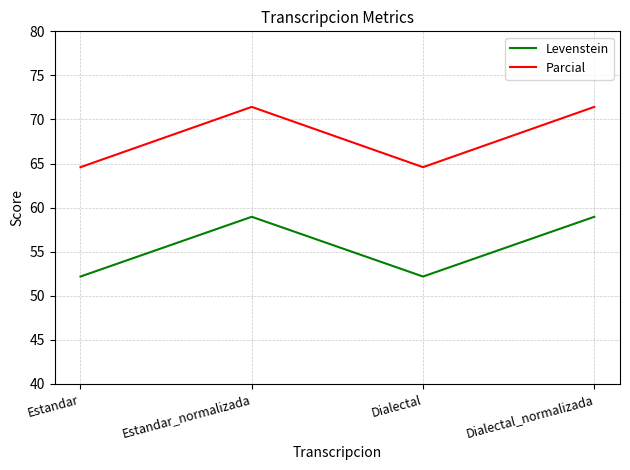

Reading left to right, list all the values displayed in this chart.

Levenstein: Estandar=52.2	Estandar_normalizada=59.0	Dialectal=52.2	Dialectal_normalizada=59.0
Parcial: Estandar=64.6	Estandar_normalizada=71.4	Dialectal=64.6	Dialectal_normalizada=71.4